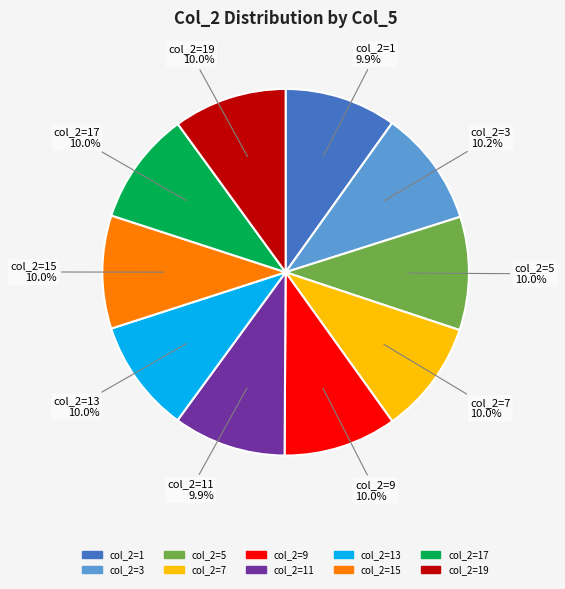

Is there a majority slice in this chart?

No